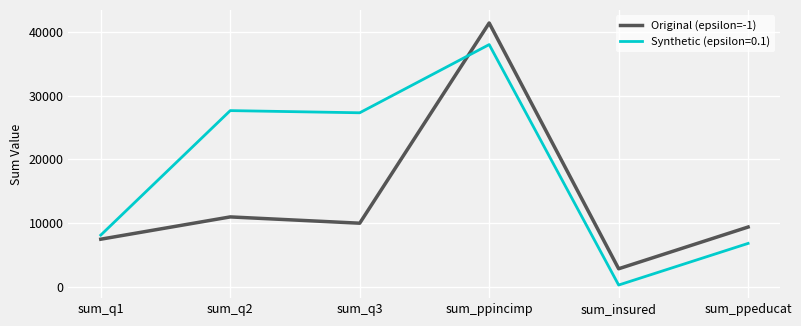

Rank the series by their maximum value, from highest to lowest.

Original (epsilon=-1), Synthetic (epsilon=0.1)